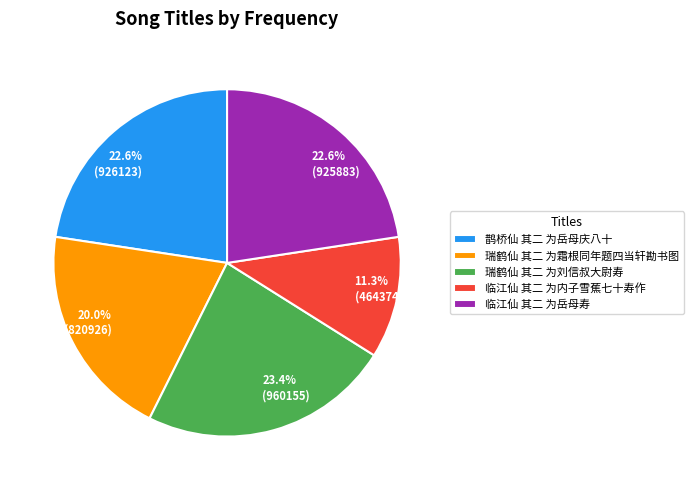

How many segments does this pie chart have?

5